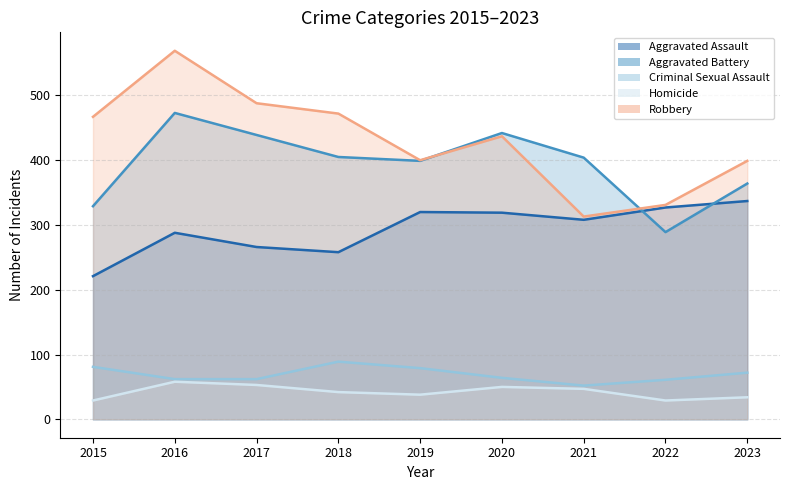

True or false: Aggravated Battery and Aggravated Assault cross at least once.

True